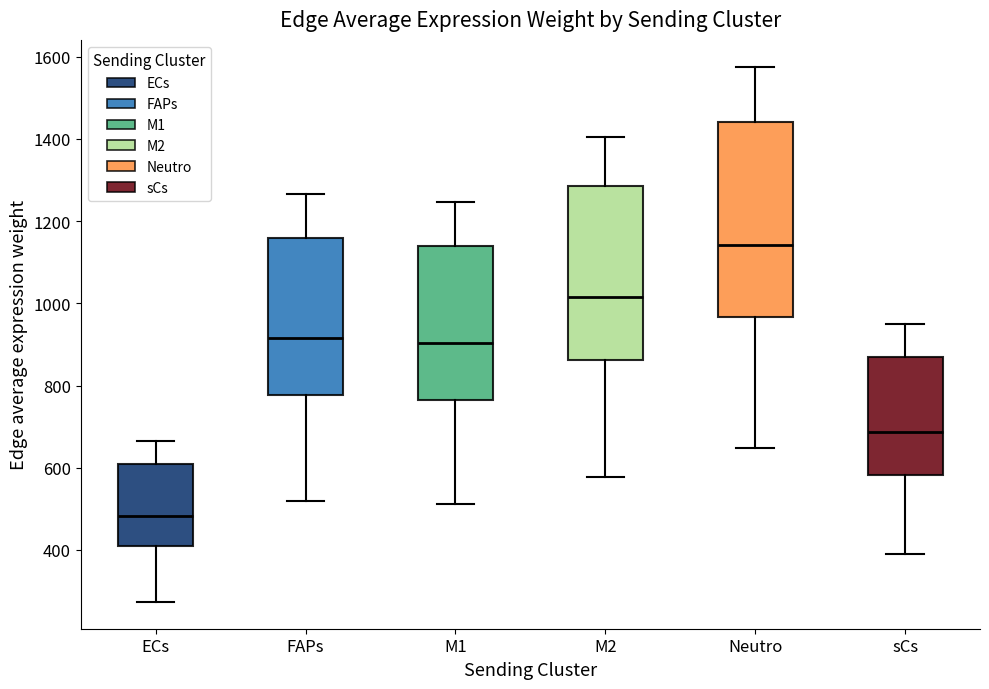

Which box is the tallest, from its lower edge to its upper edge?

Neutro